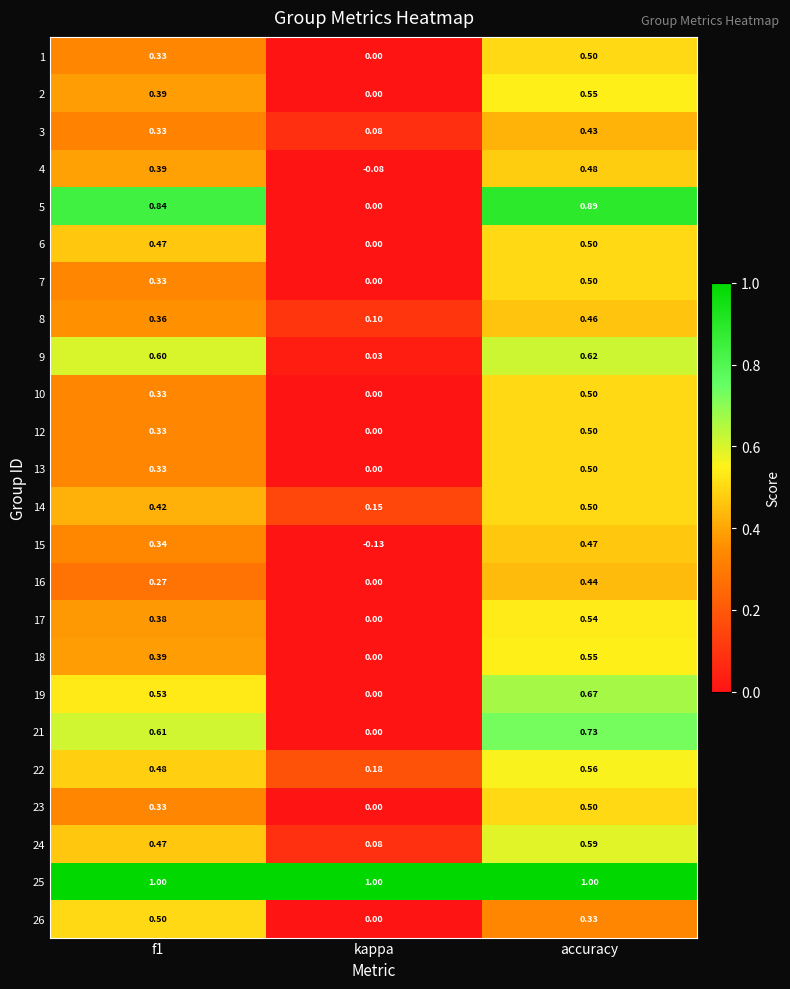

Where is 7 nearest to the value 0?

kappa